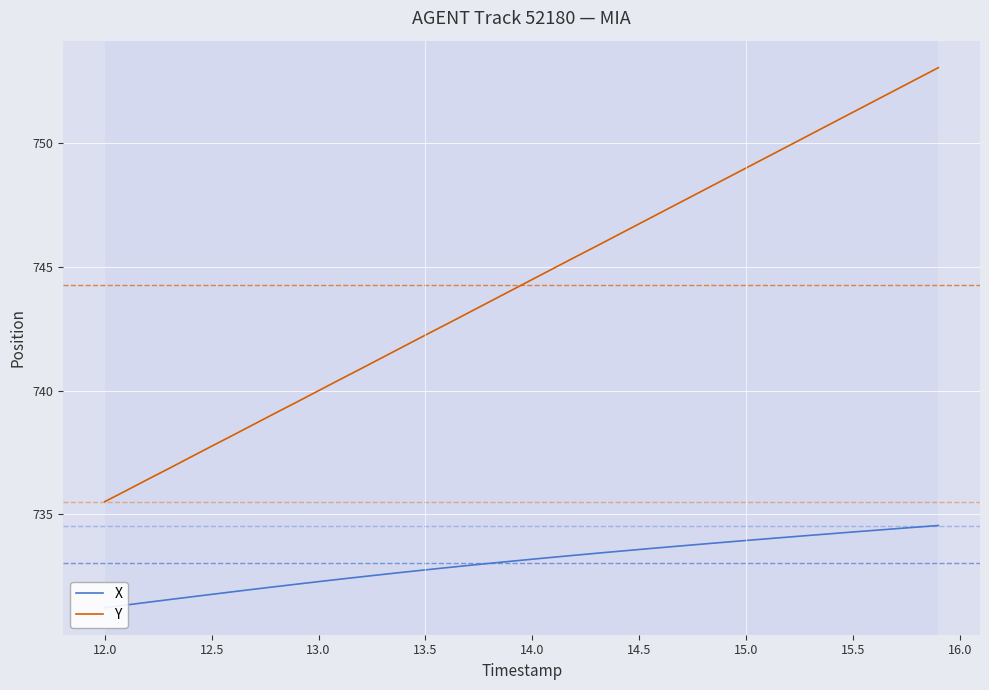

True or false: Y has a value of 744.5 at 14.0.

True